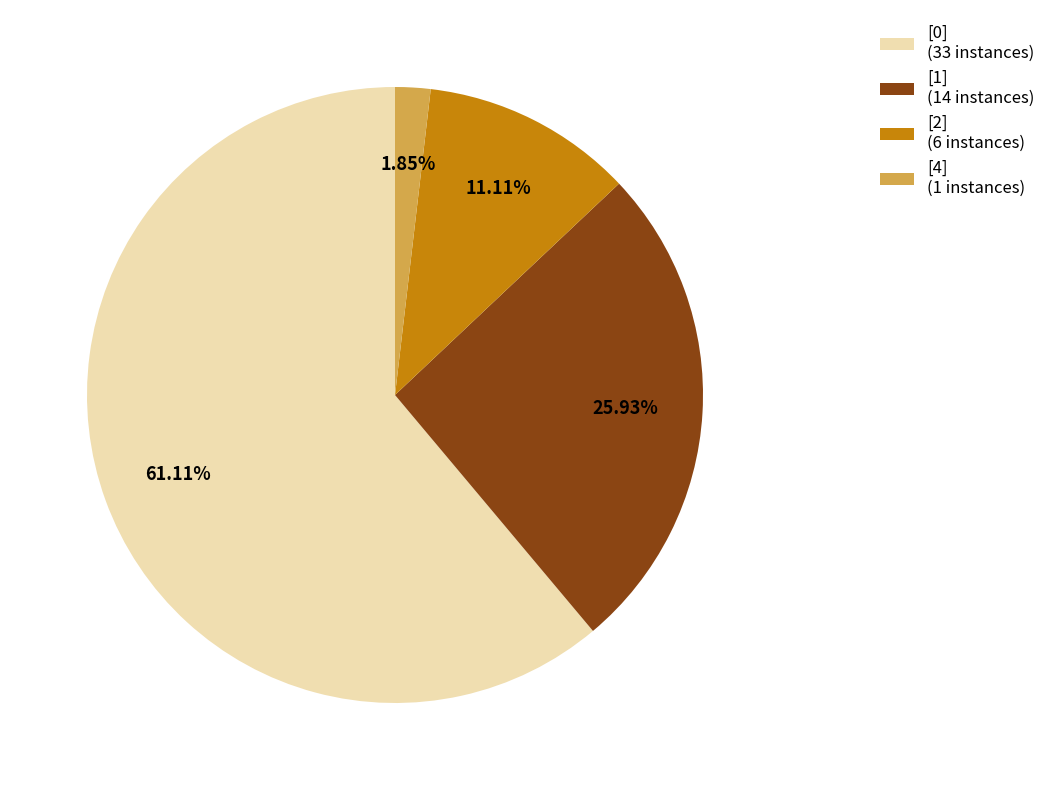

What is the ratio of the value at [2] to the value at [1]?

0.4